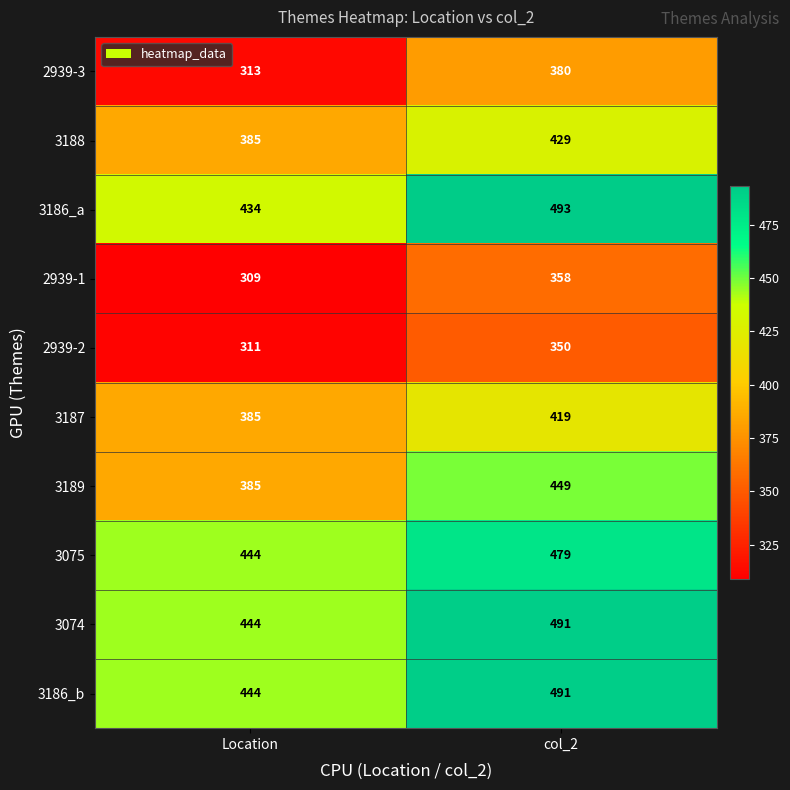

Reading left to right, transcribe all the data shown in this chart.

2939-3: 313	380
3188: 385	429
3186_a: 434	493
2939-1: 309	358
2939-2: 311	350
3187: 385	419
3189: 385	449
3075: 444	479
3074: 444	491
3186_b: 444	491